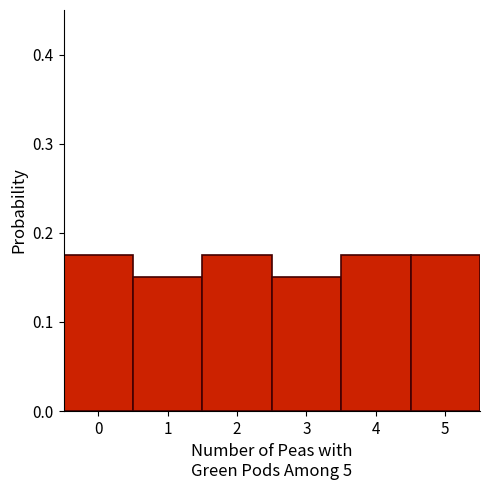

What is the height of the bar covering 2.5 to 3.5 on the x-axis? The values are not printed on the chart, so give them approximately, as read against the axis.

0.15